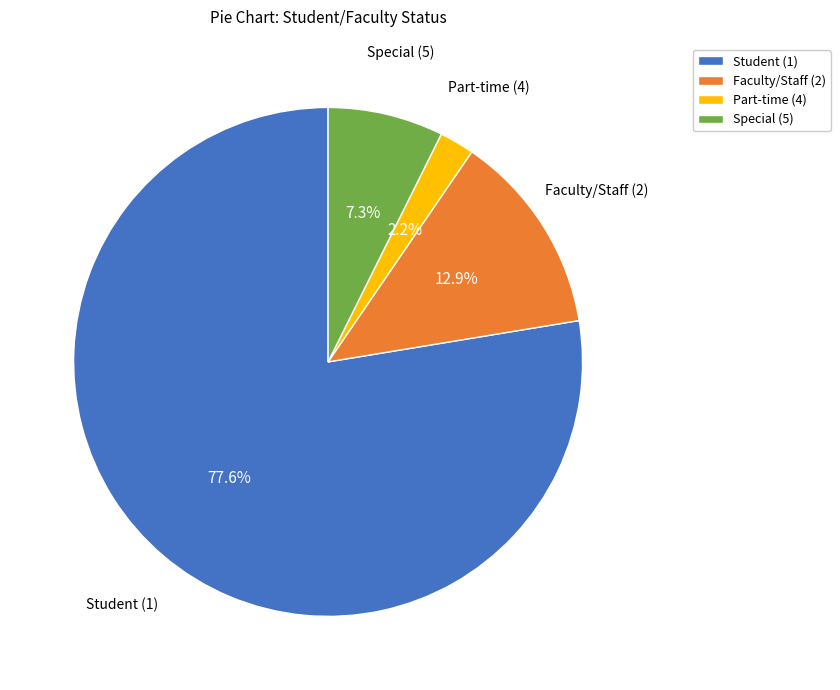

Is there any slice that represents more than half of the pie?

Yes